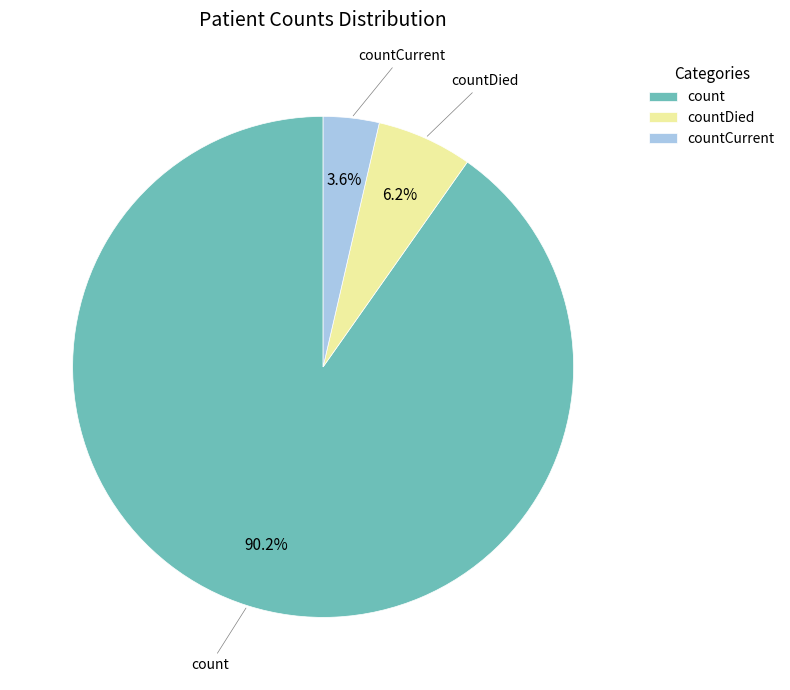

To the nearest percent, what is the difference between the largest and smallest slice percentages?

87%